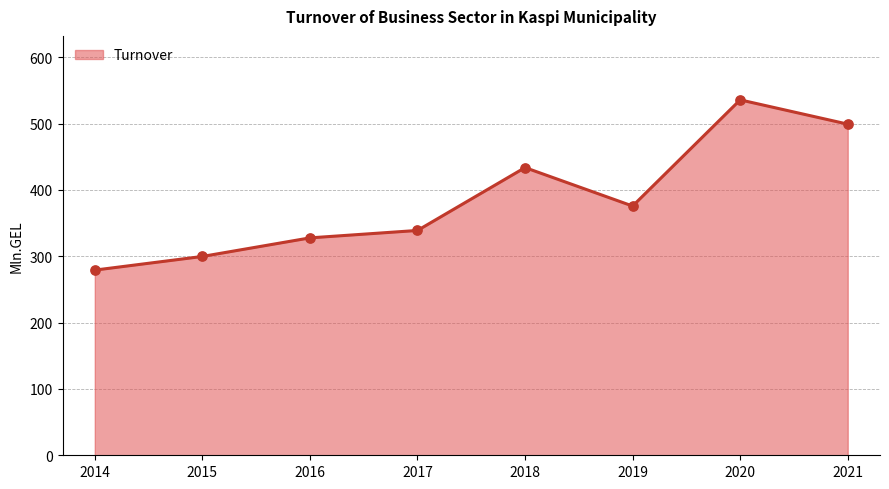

What is the change in value from 2014 to 2016?

+48.6